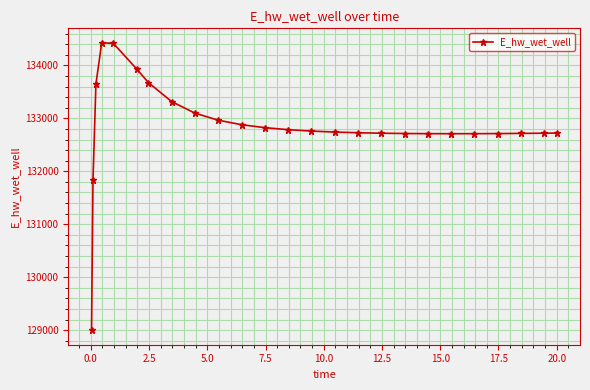

What is the greatest value displayed?

134428.6